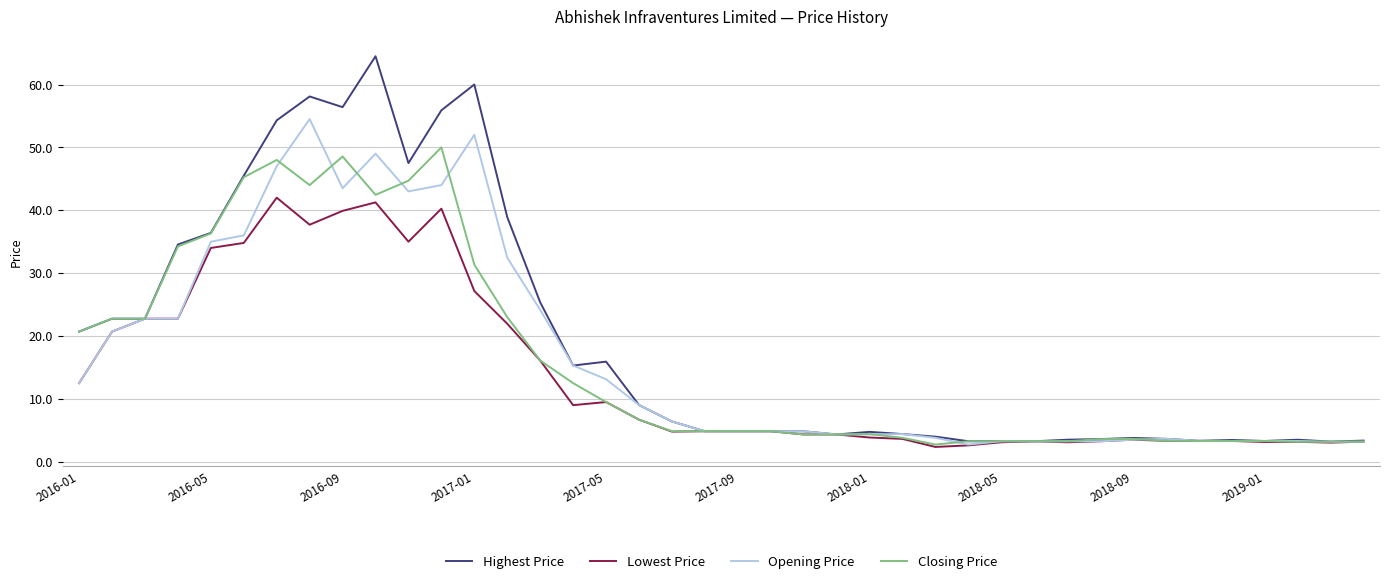

Which series has the largest range (max minus min)?

Highest Price